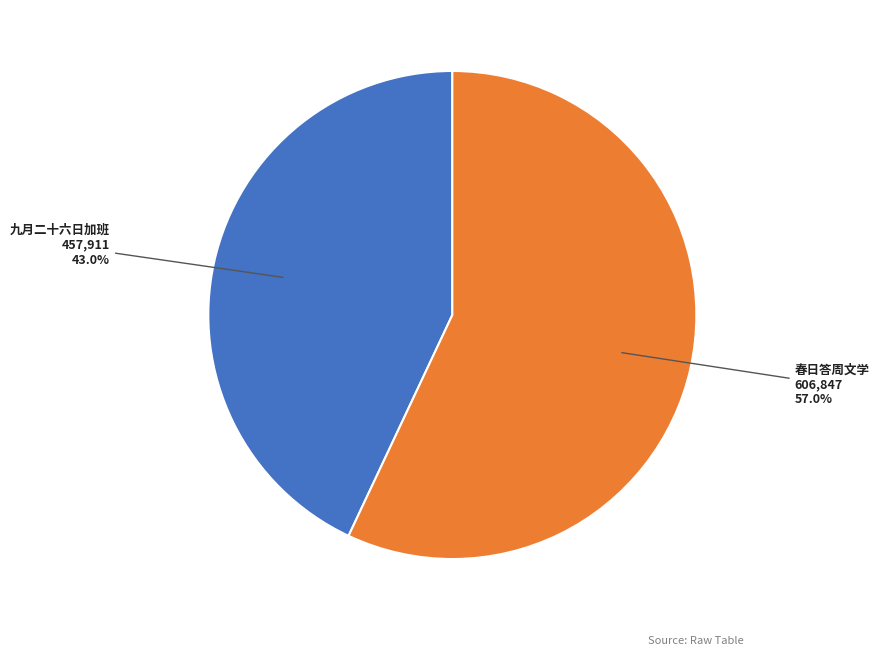

Which slice is the largest?

春日答周文学